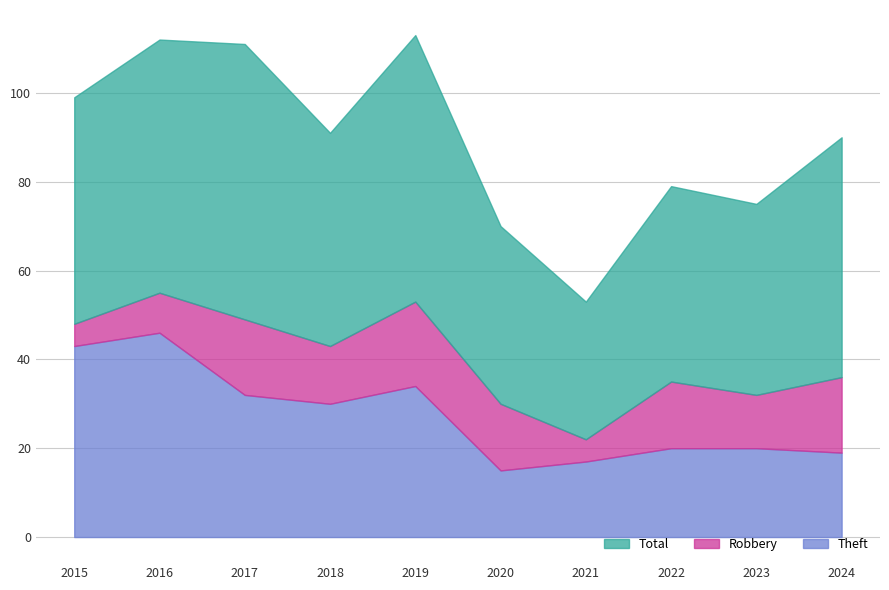

What is the value of the Theft point at the 10th from the left?

19